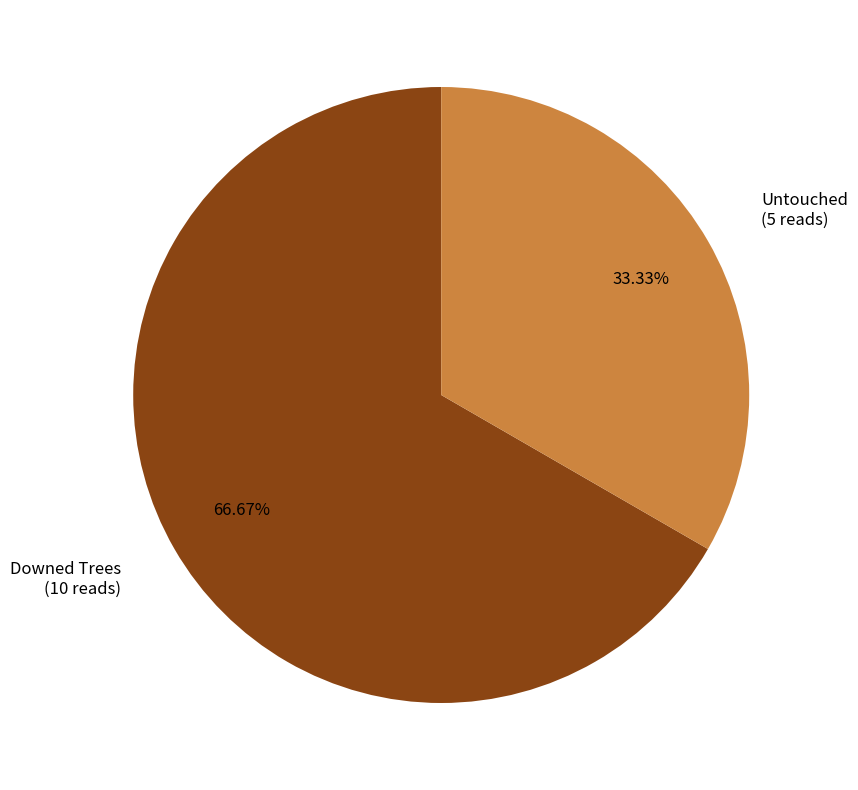

The Untouched slice represents 33% of the pie. True or false?

True